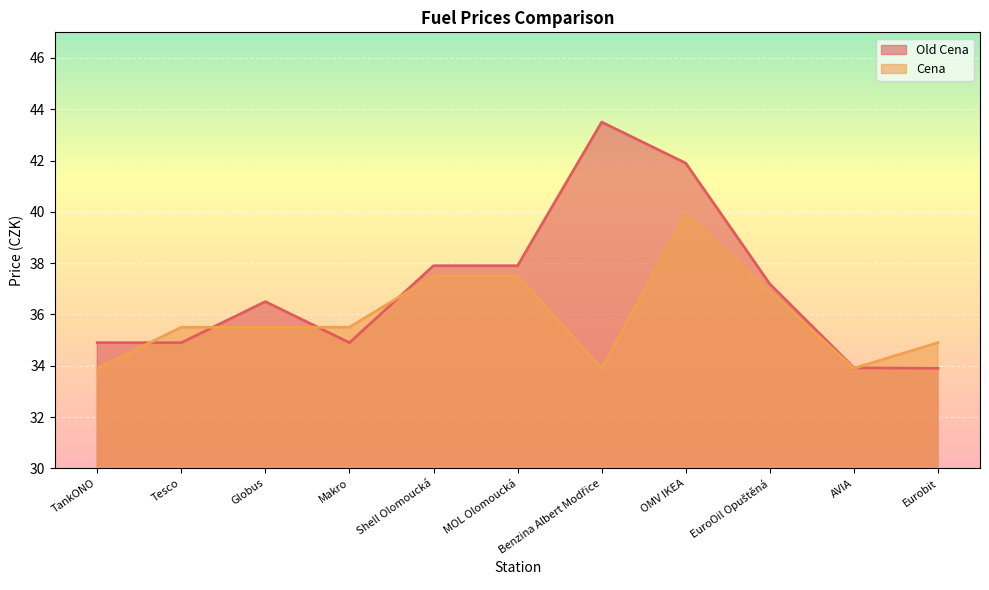

Reading right to left, what are all the values shown in this chart?

Old Cena: 33.9	33.9	37.2	41.9	43.5	37.9	37.9	34.9	36.5	34.9	34.9
Cena: 34.9	33.9	36.9	39.9	33.9	37.5	37.5	35.5	35.5	35.5	33.9